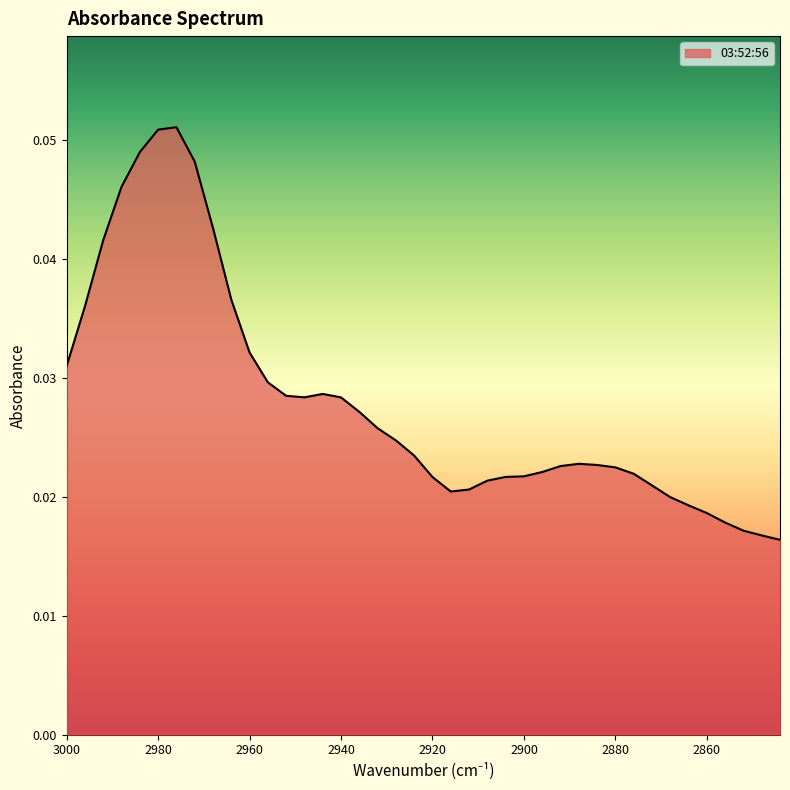

The chart shows a value of 0.0 at 2844. True or false?

False